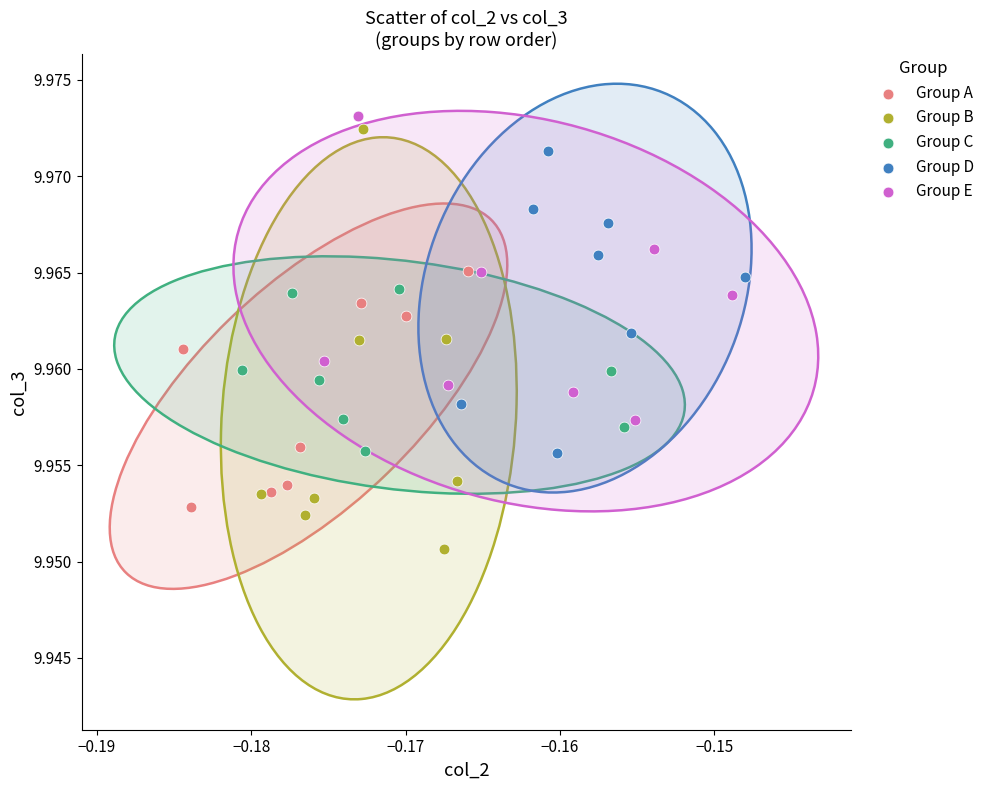

Which series contains the lowest Y value?

Group B